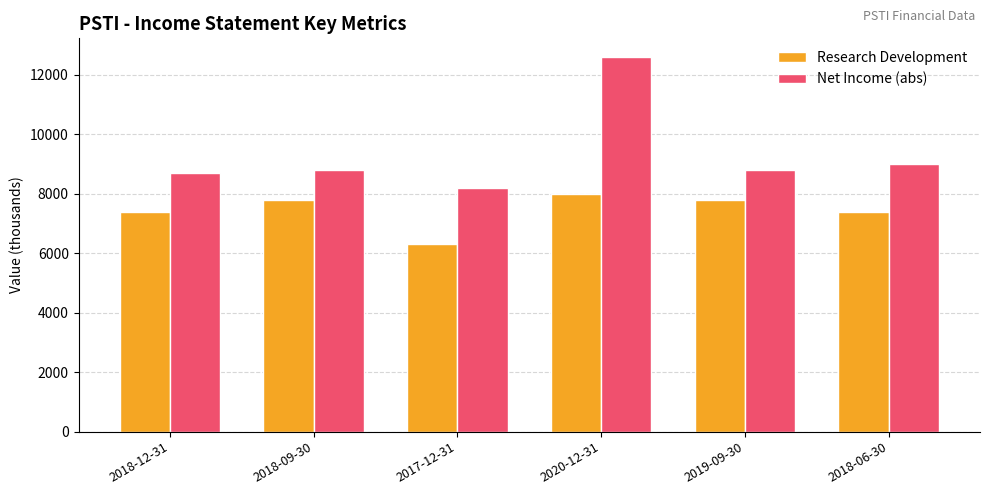

The value of Research Development at 2019-09-30 is 4408. True or false?

False